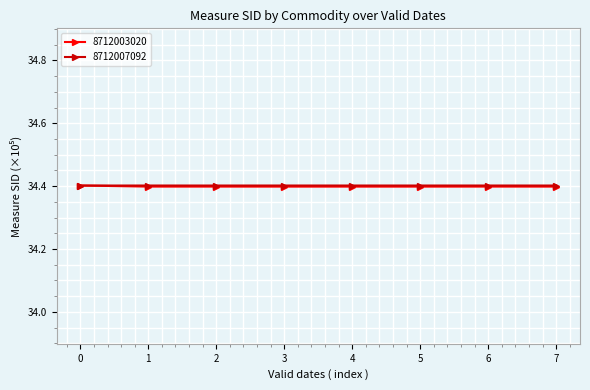

Reading left to right, extract all data points from this chart.

8712003020: 34.4	34.4	34.4	34.4	34.4	34.4	34.4	34.4
8712007092: 34.4	34.4	34.4	34.4	34.4	34.4	34.4	34.4